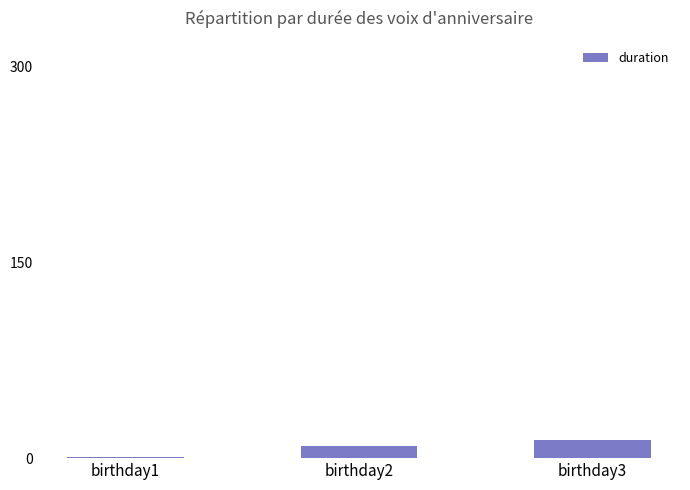

Is it true that the value at birthday3 is 14?

True